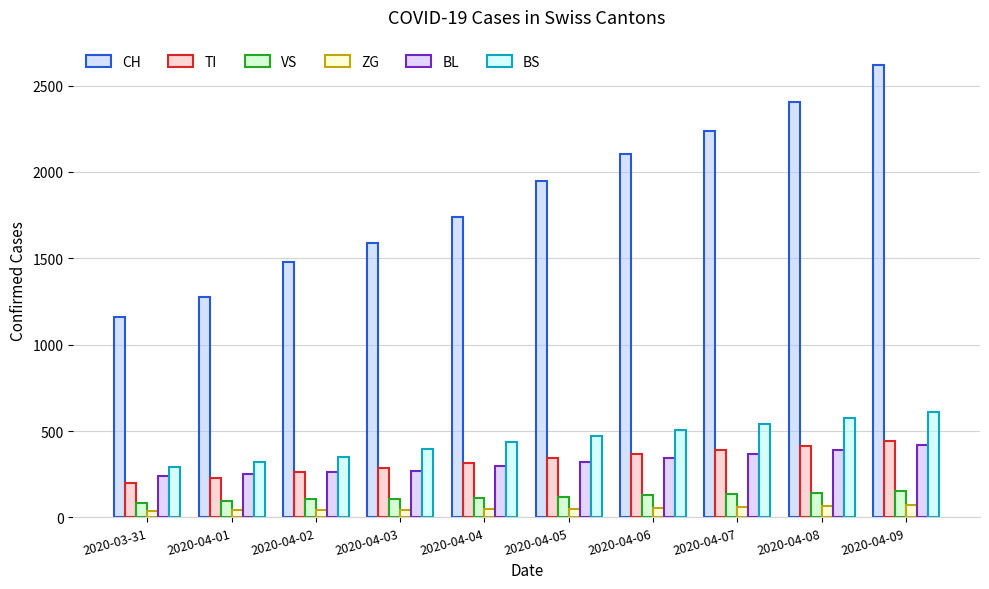

True or false: BL has a value of 98 at 2020-04-05.

False